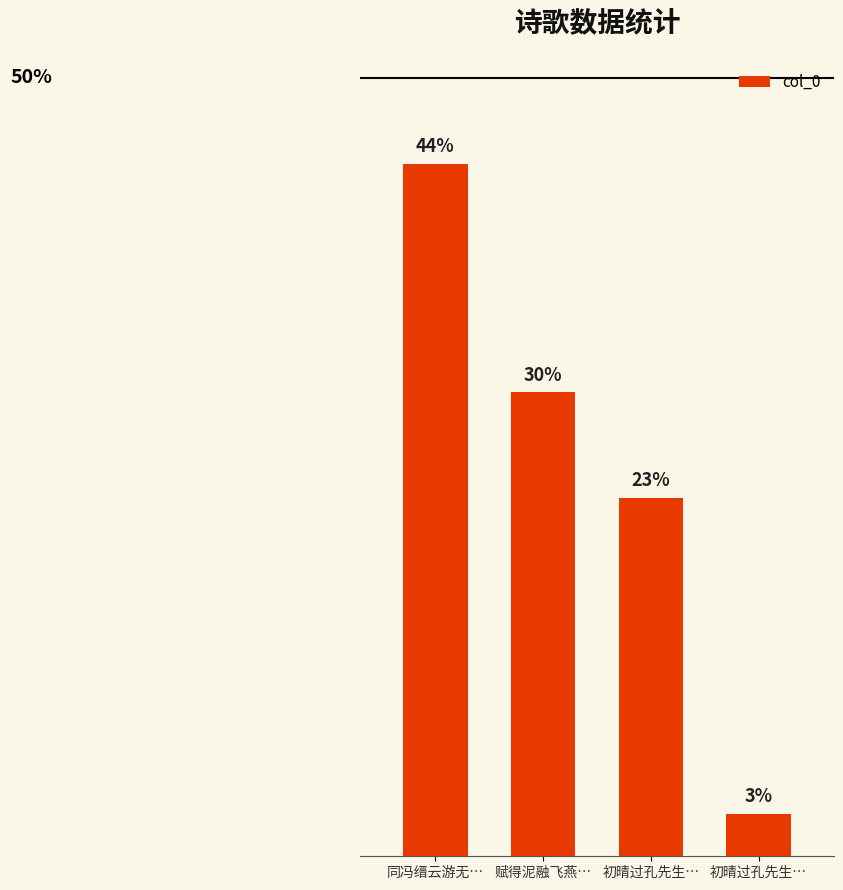

Approximately how many times larger is the value at 初晴过孔先生… compared to 同冯缙云游无…?

0.5